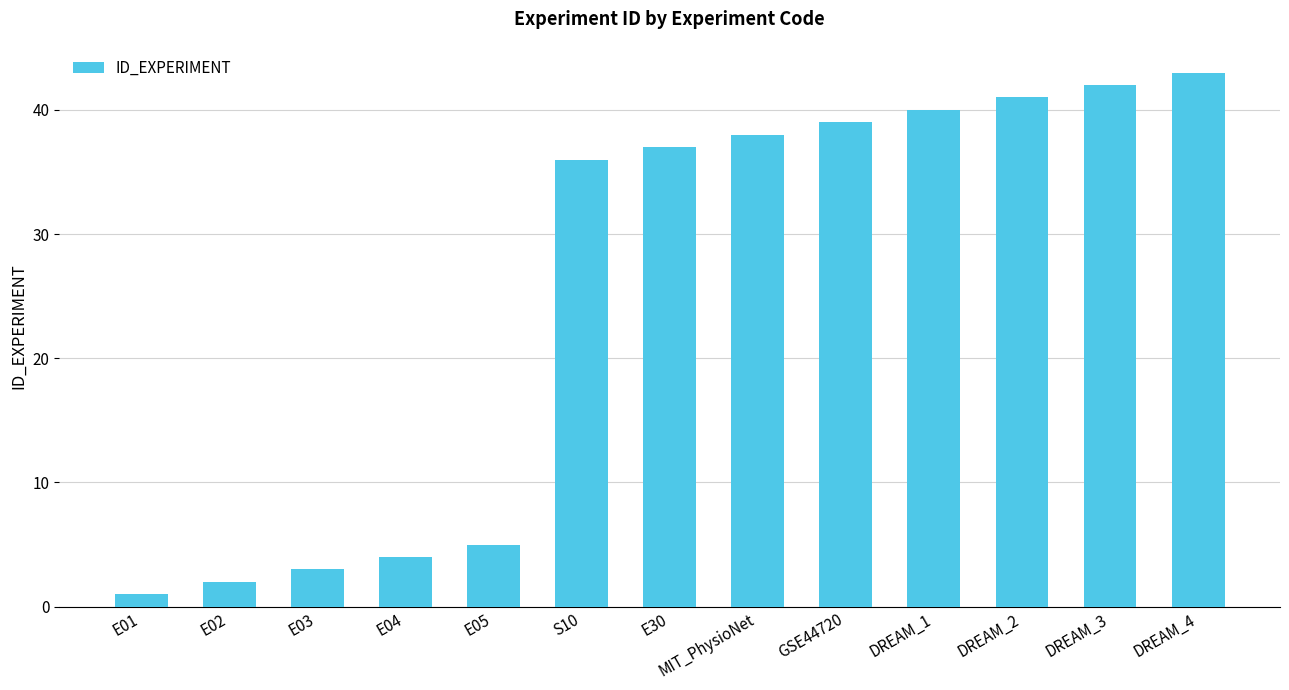

What is the label of the 4th bar from the left?

E04